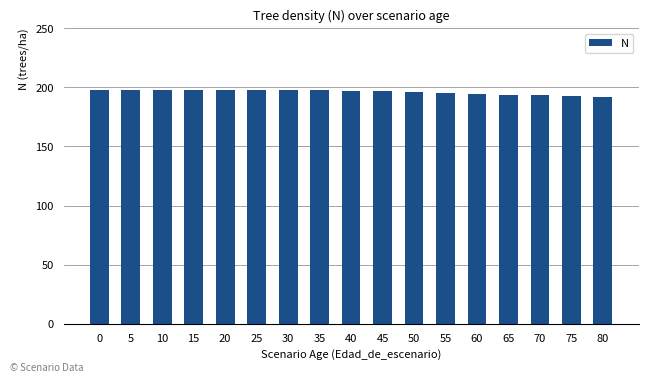

What is the difference between the maximum and minimum values?

6.1